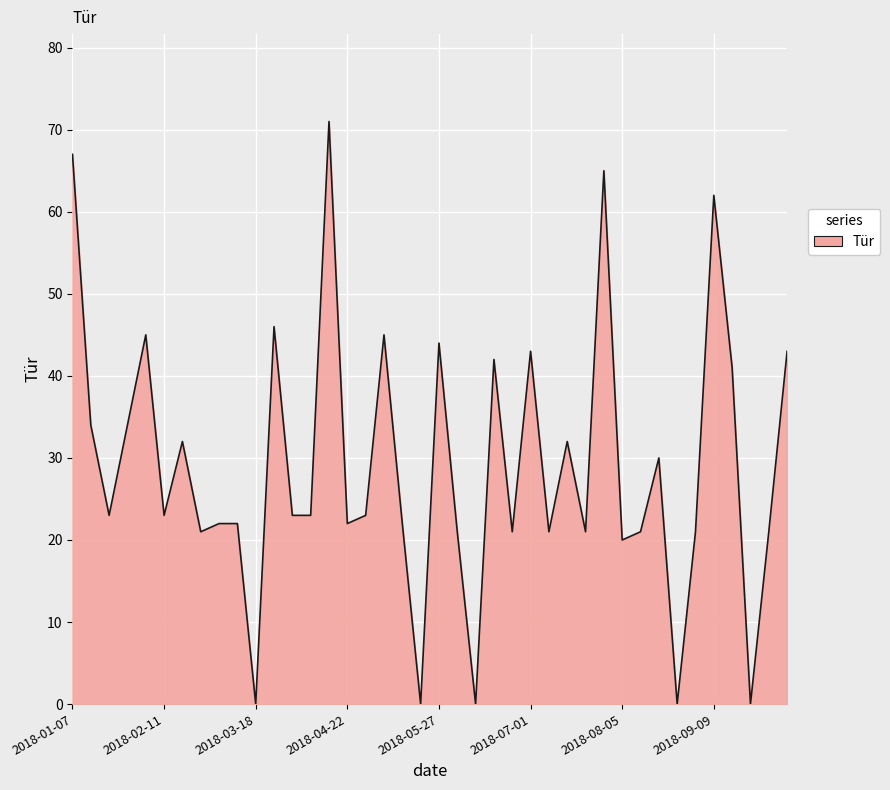

What is the difference between the maximum and minimum values?

71